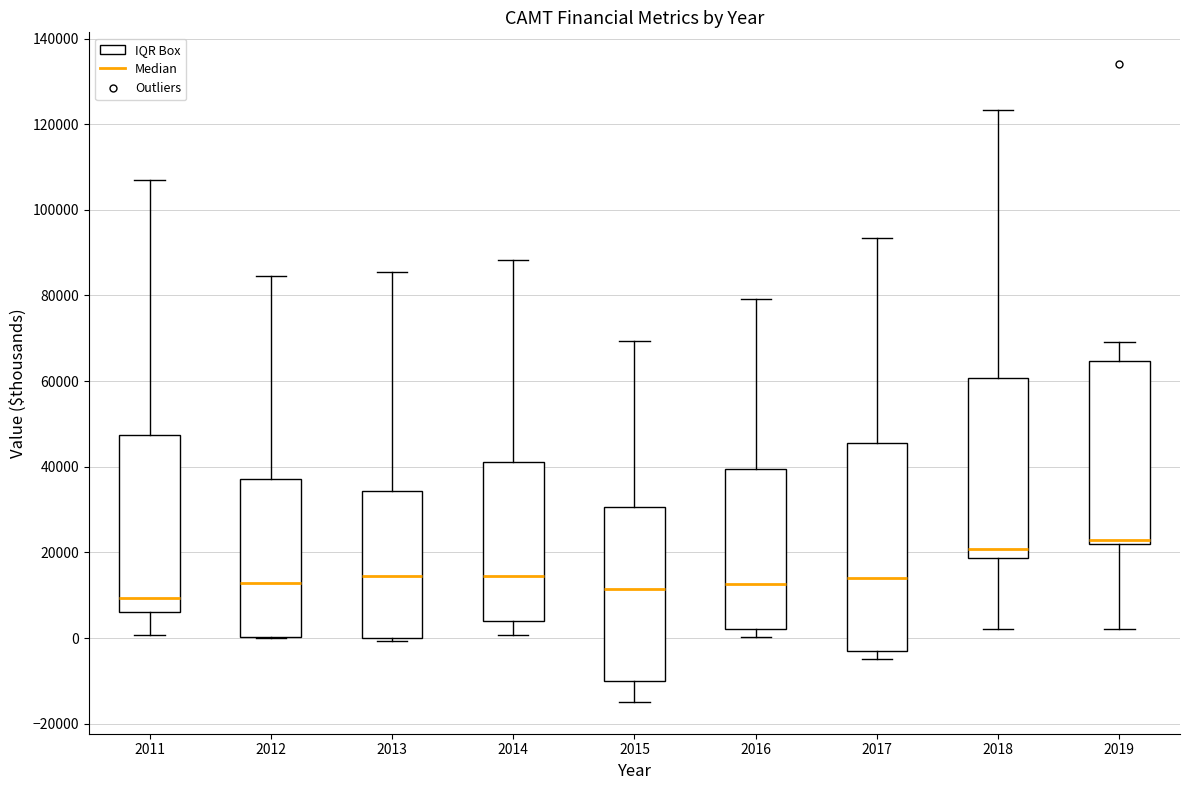

Which box's median line is the highest?

2019